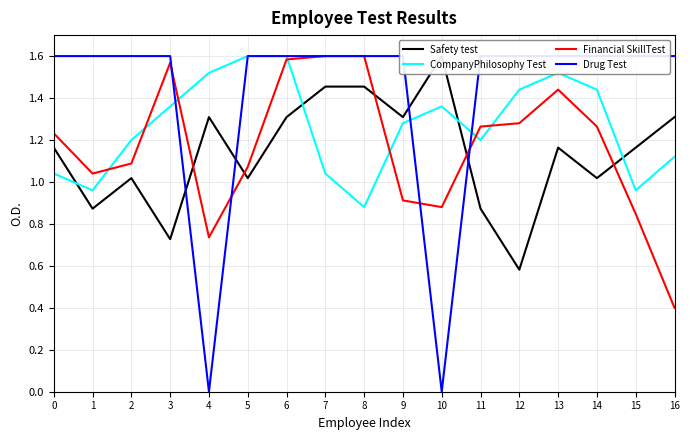

Is the value of Drug Test at 11 greater than the value of Safety test at 9?

Yes